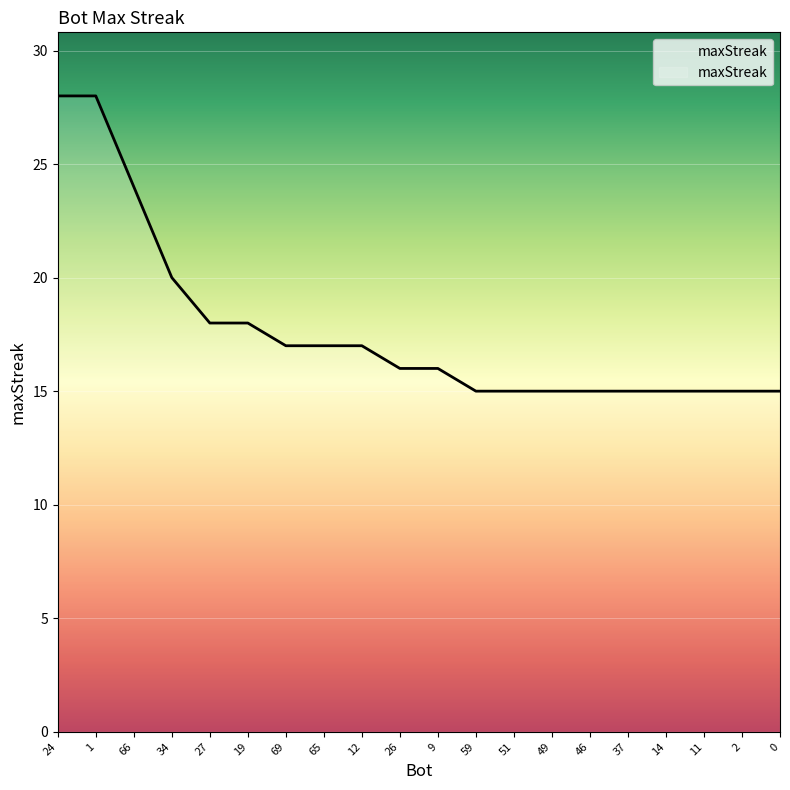

Does the chart have visible grid lines?

Yes